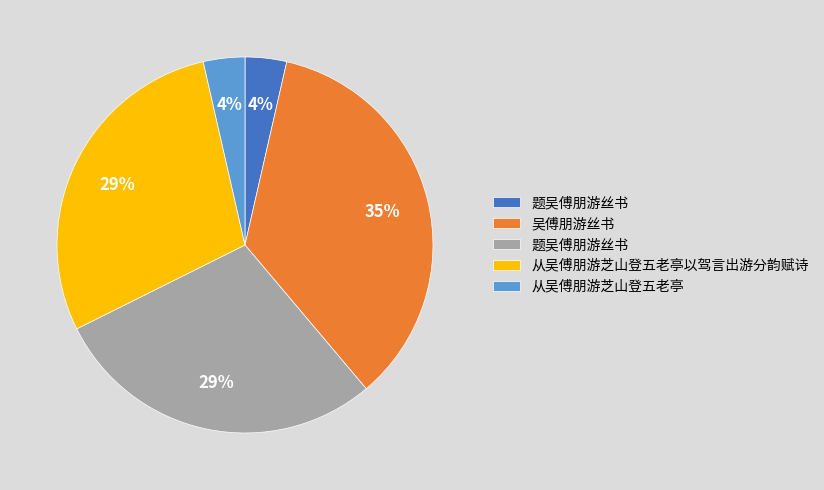

To the nearest percent, what is the average slice percentage?

20%